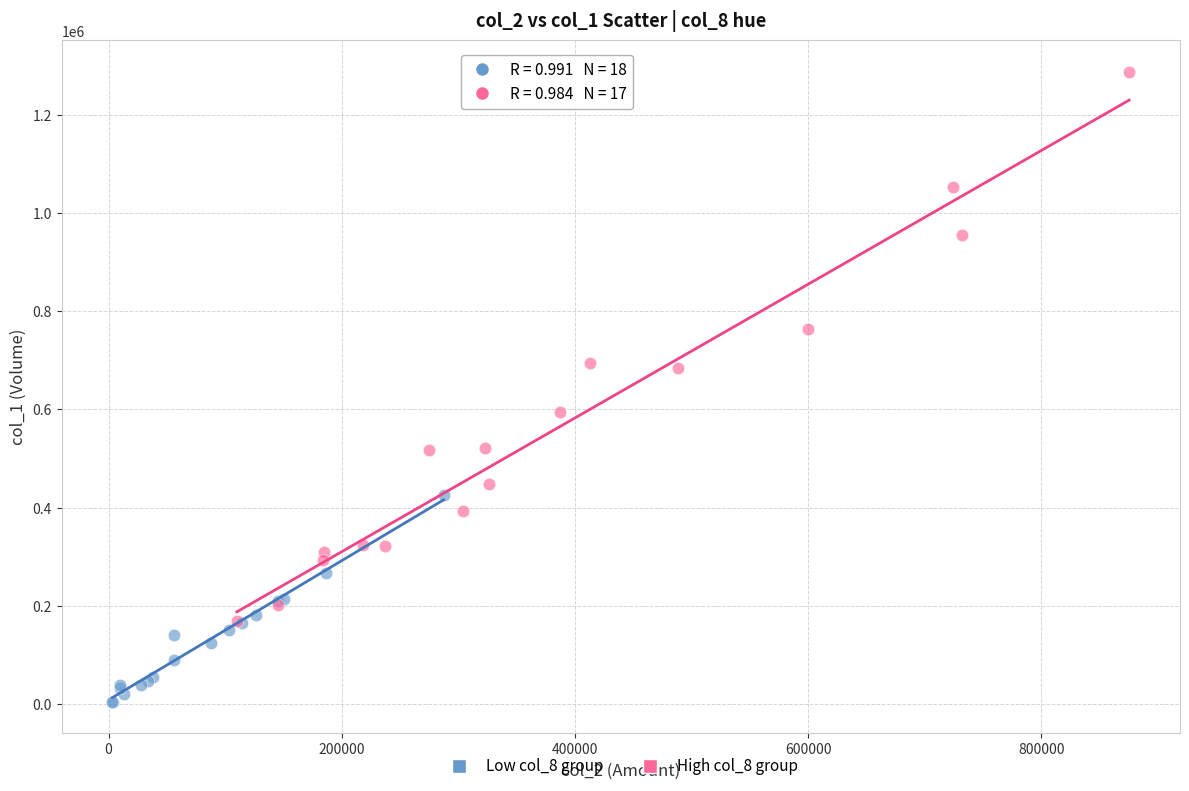

Which series contains the highest Y value?

High col_8 group